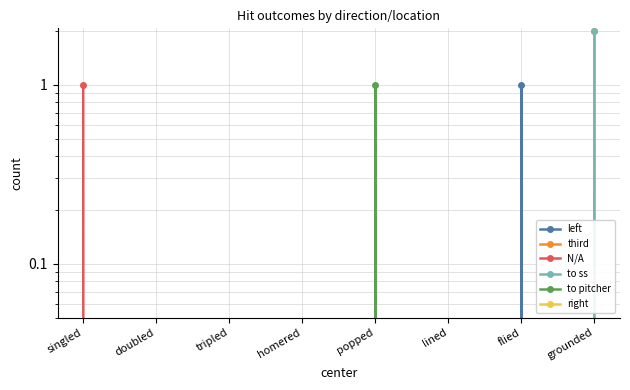

True or false: to ss has more than 2 interior local peaks.

False